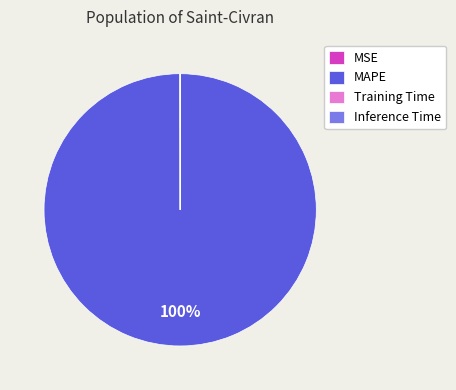

Does any single category account for the majority?

Yes